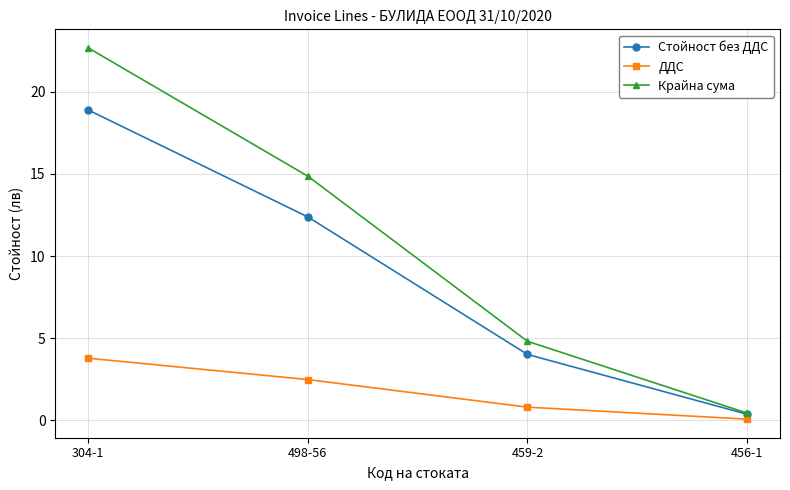

How many series are shown in this chart?

3